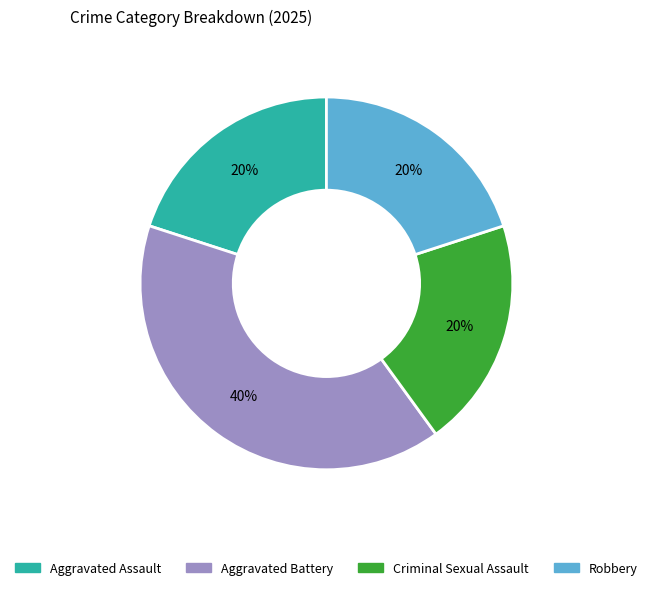

Does any single category account for the majority?

No